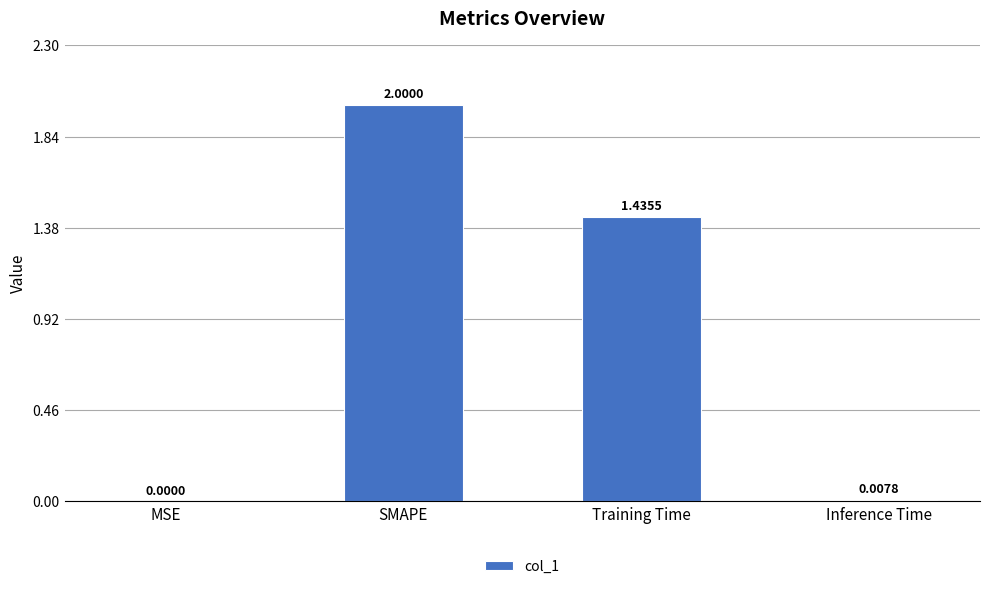

At which label is the value closest to 1?

Training Time